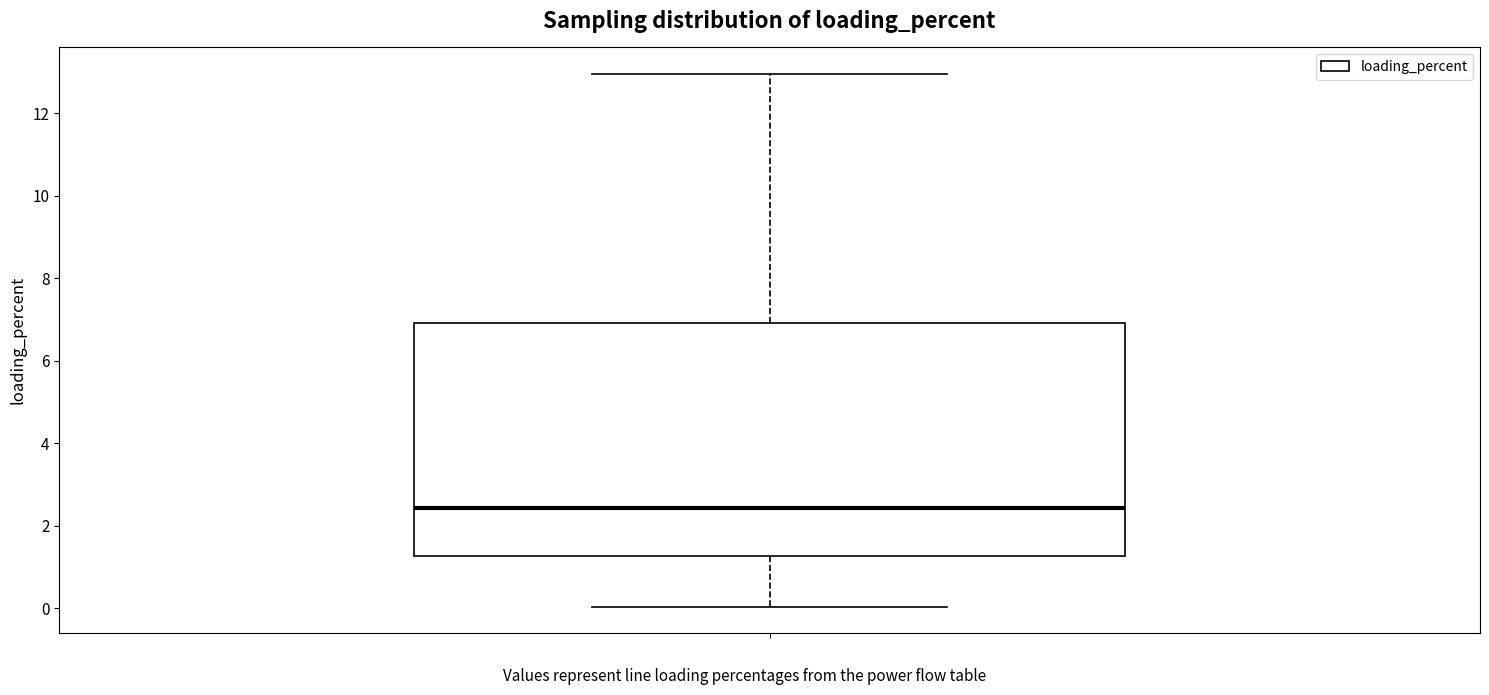

Transcribe this box plot: give where the median line is, the range the box spans, and where the two whiskers end, as read against the y-axis. The values are not printed on the chart, so give them approximately, as read against the axis.

median 2.4, box 1.2 to 7.0, whiskers 0.0 to 13.0